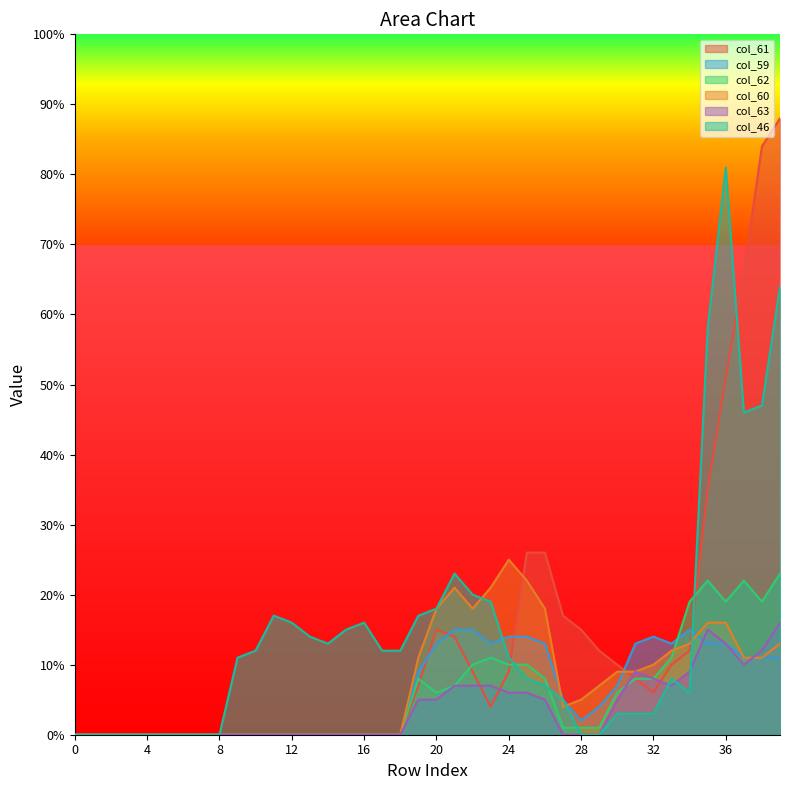

At how many categories does at least one series exceed 0?

31